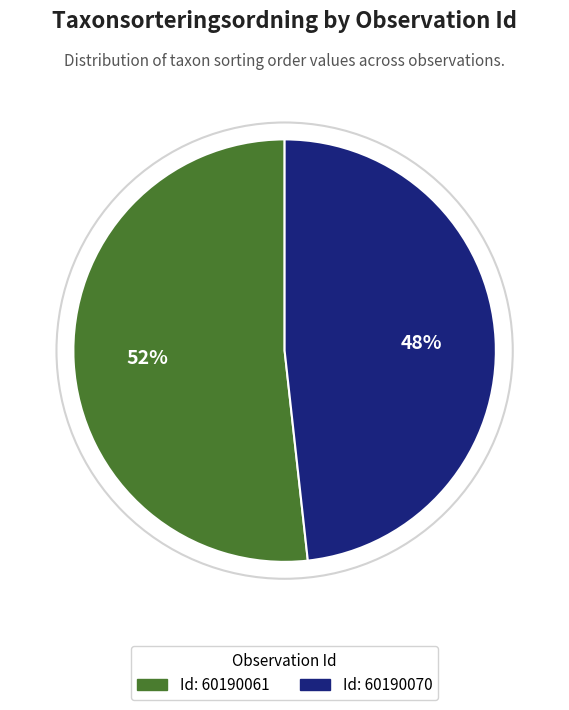

Does any single category account for the majority?

Yes